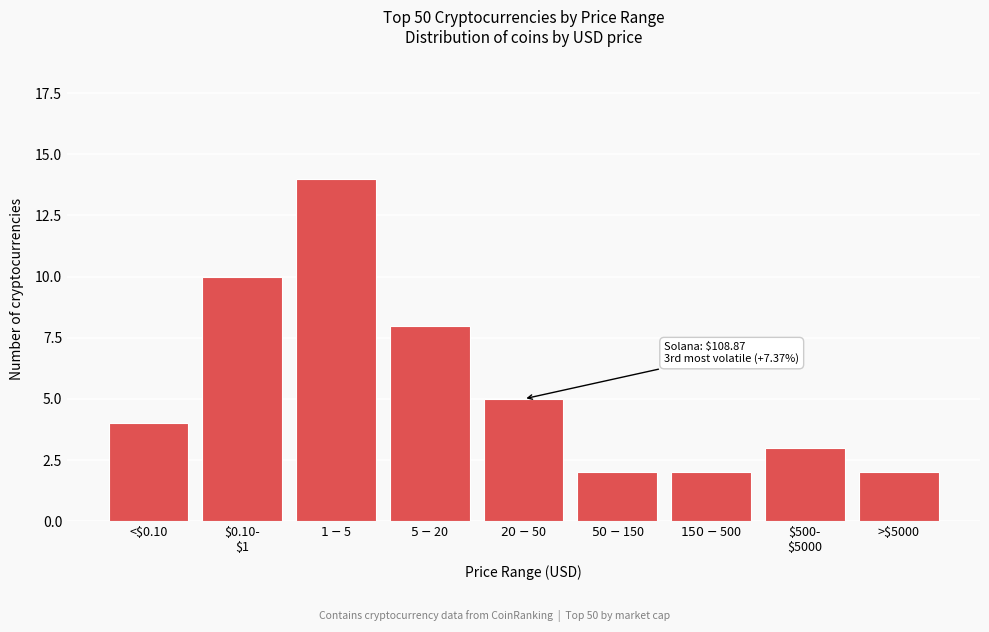

What is the greatest value displayed?

14